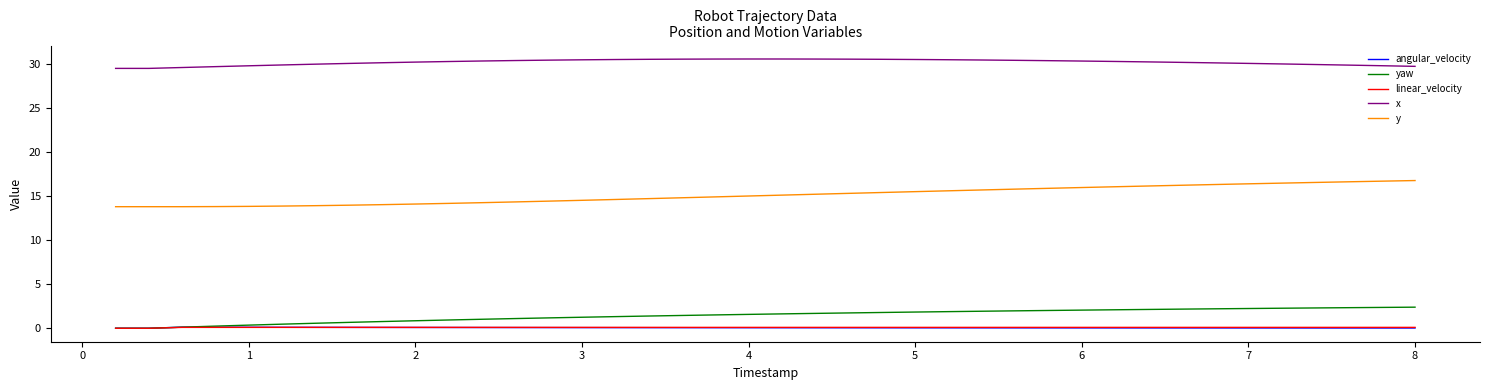

What is the maximum value shown in the chart?

30.6